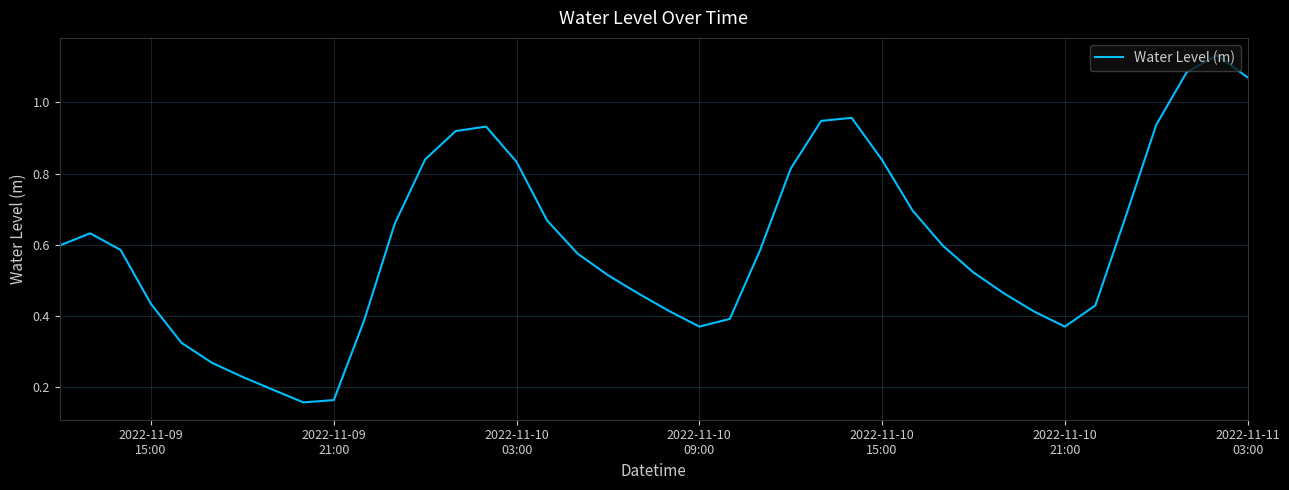

Does the chart display data point markers on the line(s)?

No